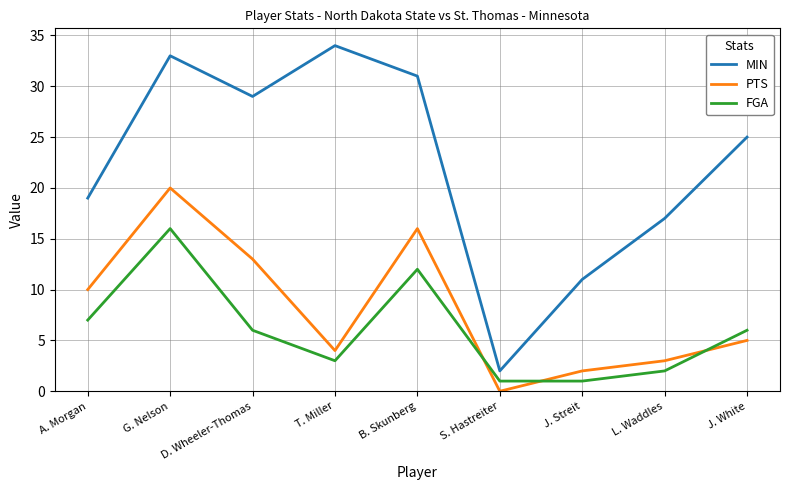

Which series changed the most between B. Skunberg and L. Waddles?

MIN